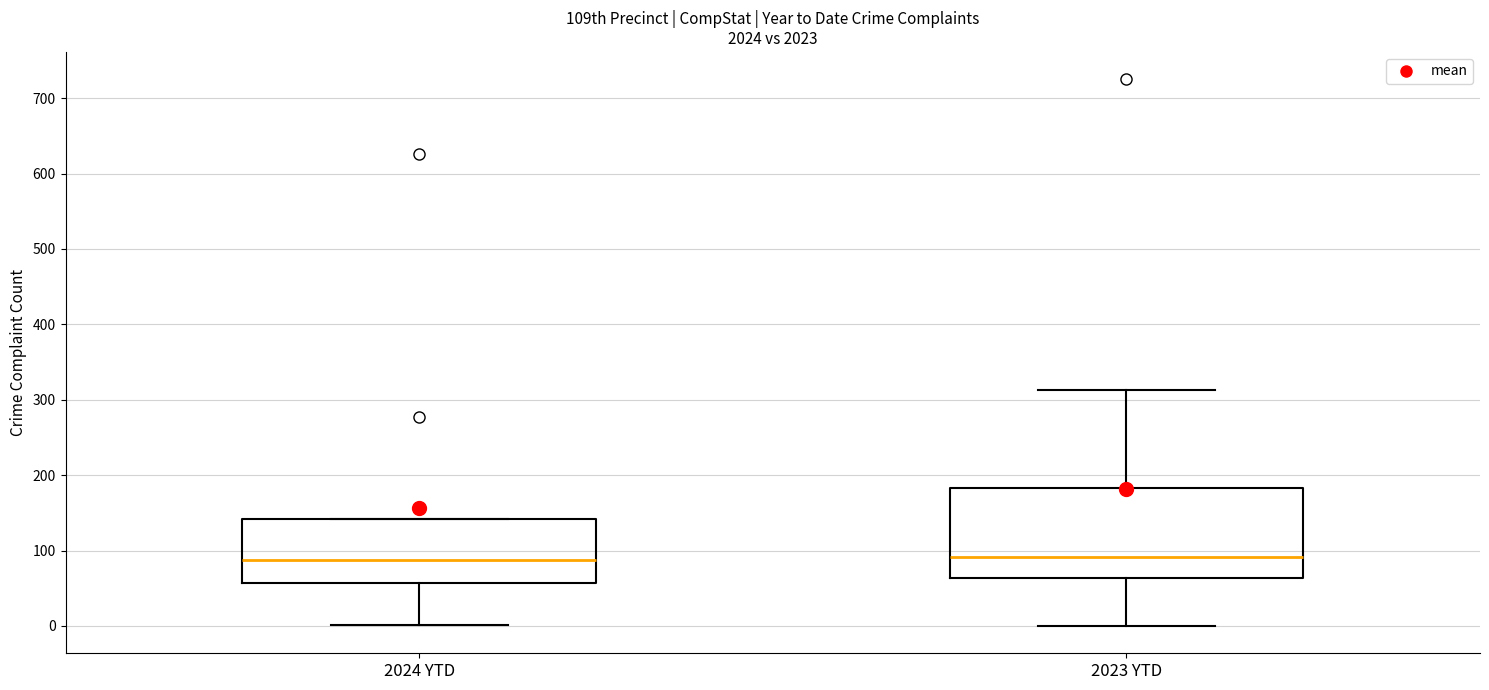

Comparing the boxes themselves (not the whiskers), which one is the tallest?

2023 YTD